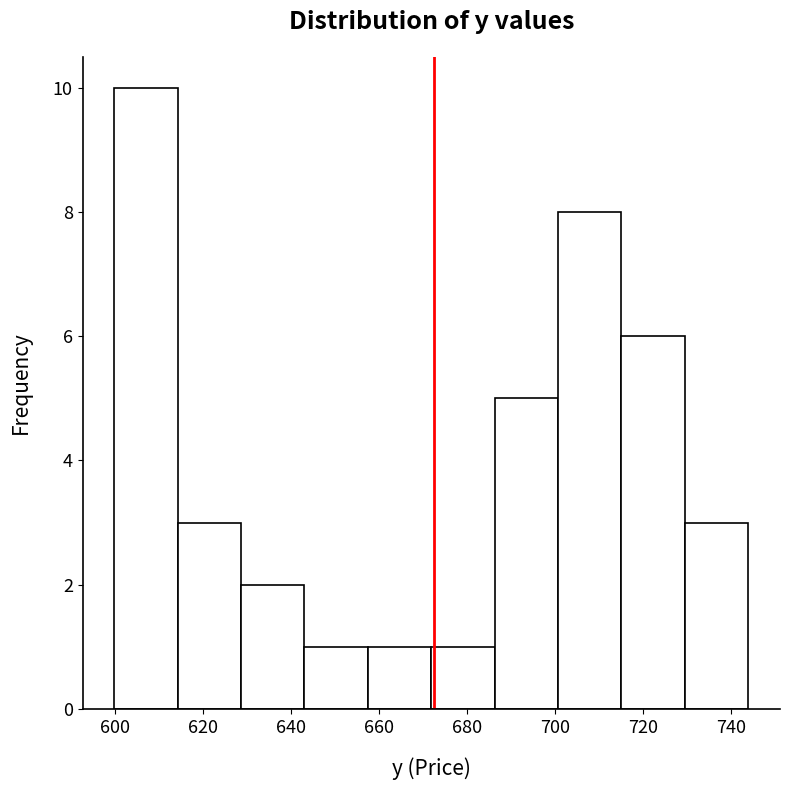

Over which range of the x-axis is the bar tallest?

600 to 614